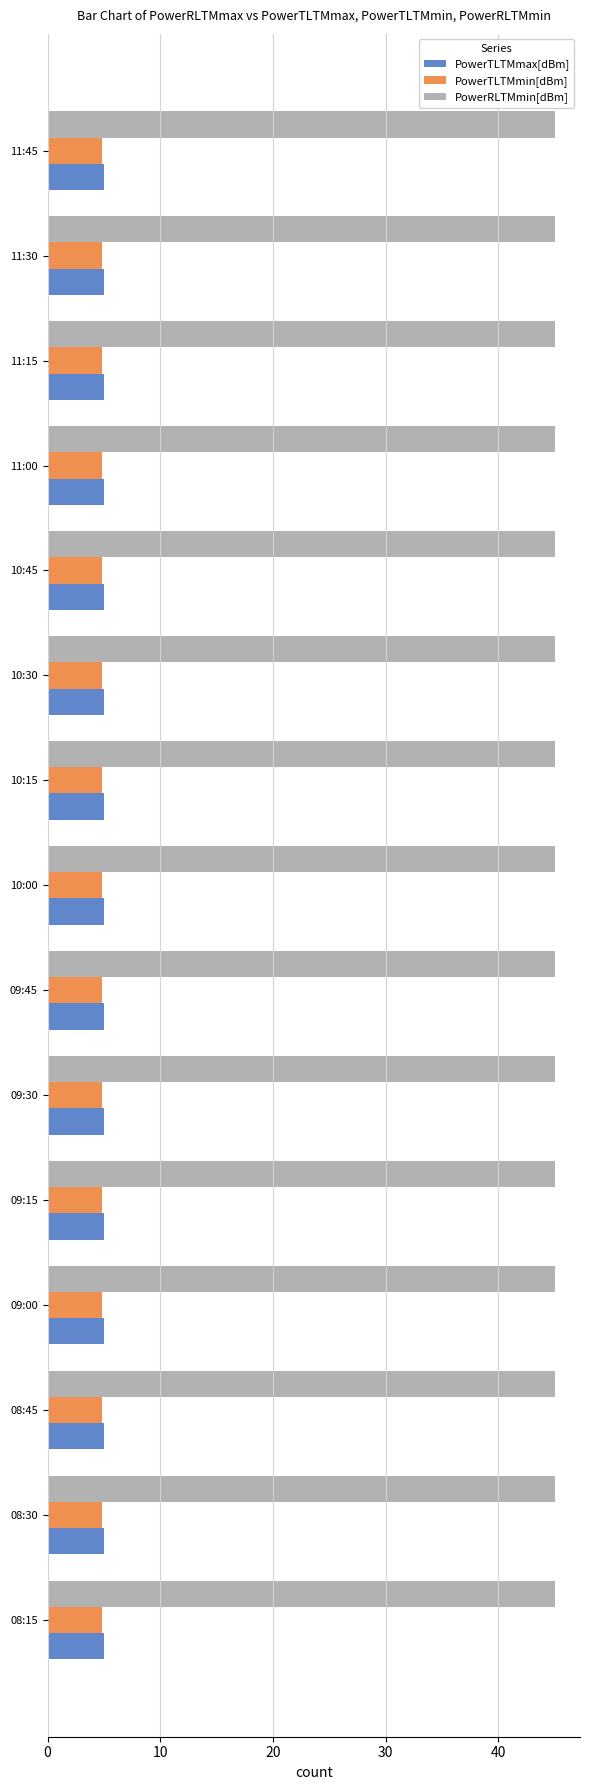

What is the difference between the highest and lowest values at 11:30?

40.2